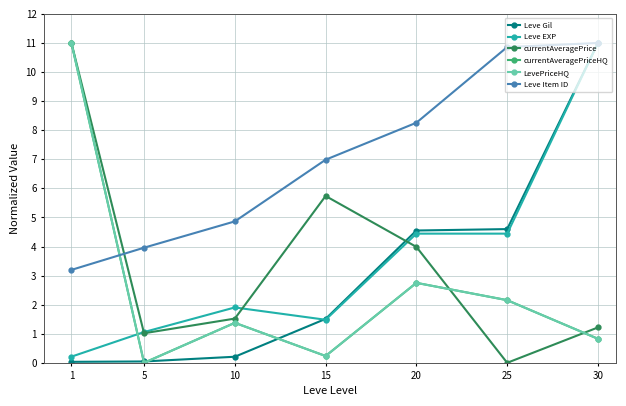

What is the sum of all Leve EXP values?

24.5